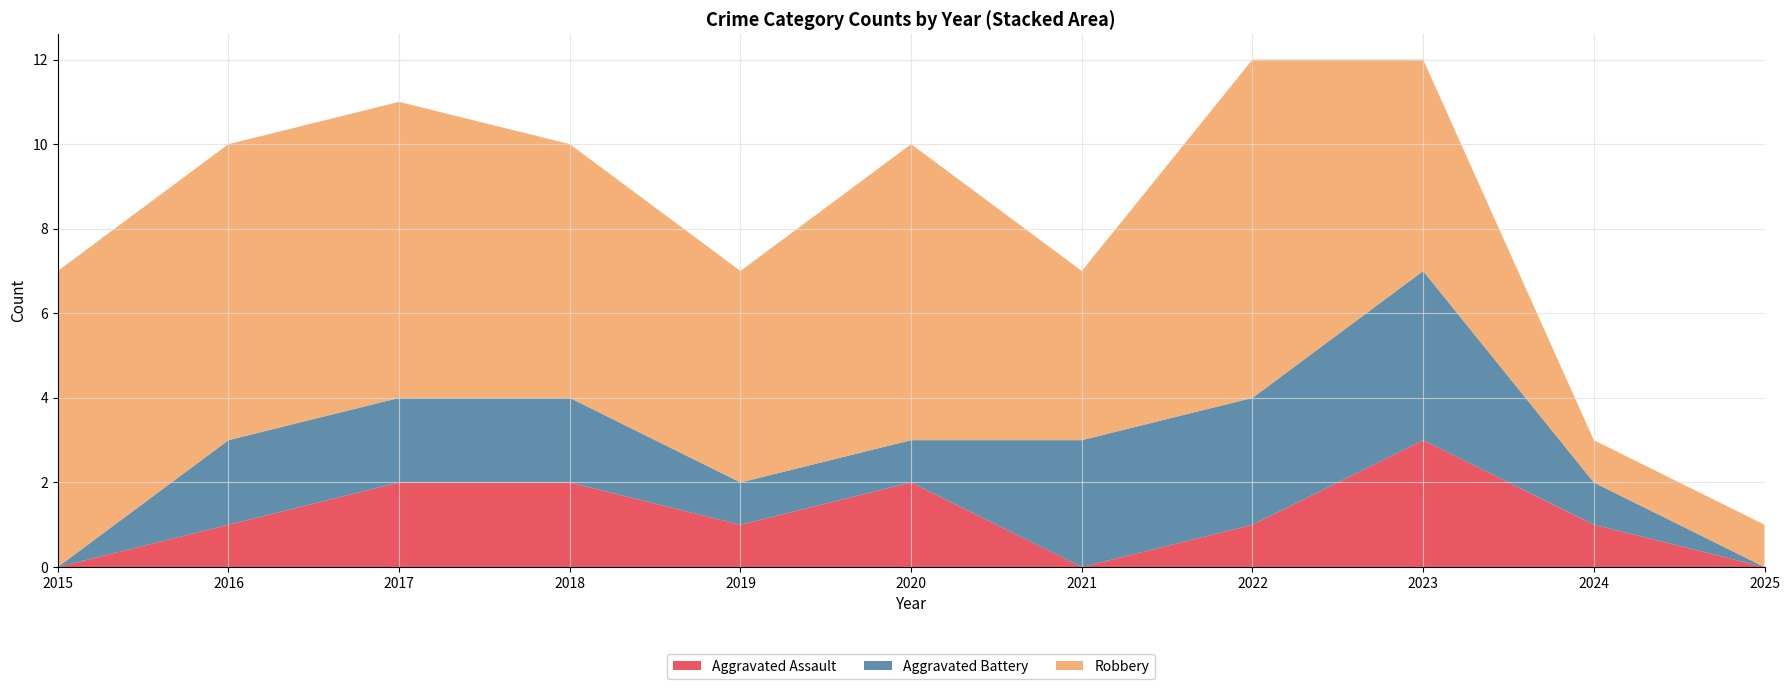

Reading left to right, list all the values displayed in this chart.

Aggravated Assault: 2015=0	2016=1	2017=2	2018=2	2019=1	2020=2	2021=0	2022=1	2023=3	2024=1	2025=0
Aggravated Battery: 2015=0	2016=2	2017=2	2018=2	2019=1	2020=1	2021=3	2022=3	2023=4	2024=1	2025=0
Robbery: 2015=7	2016=7	2017=7	2018=6	2019=5	2020=7	2021=4	2022=8	2023=5	2024=1	2025=1